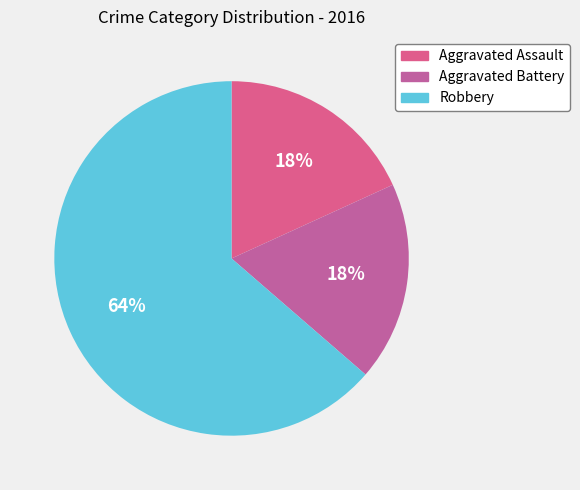

Is there a majority slice in this chart?

Yes